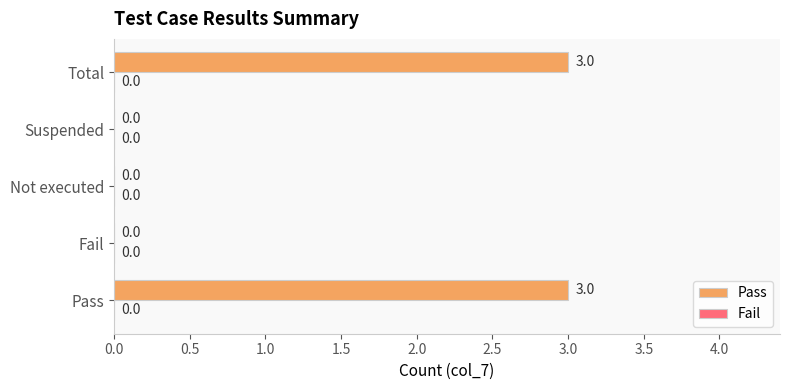

Read the value at Total.

3